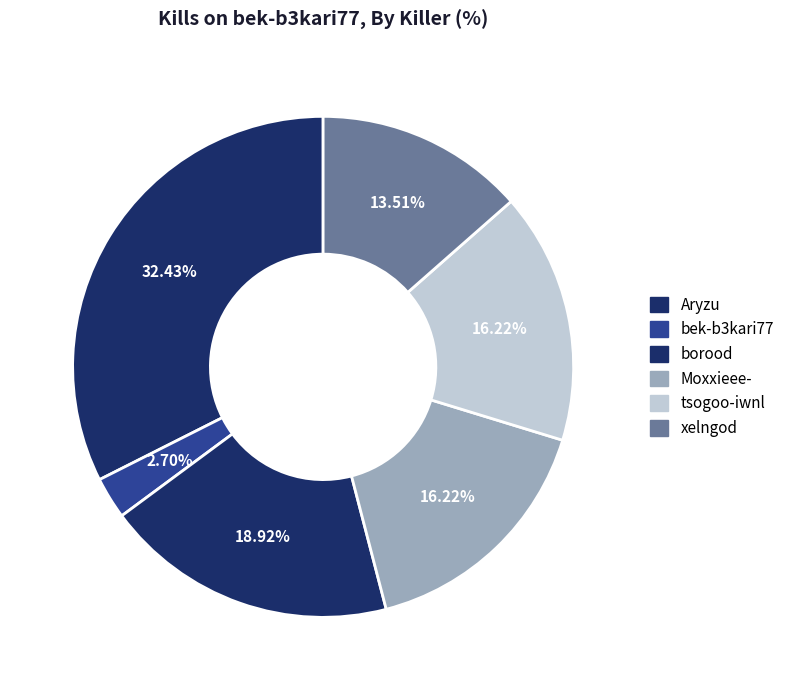

What percentage is NOT represented by xelngod?

86.5%